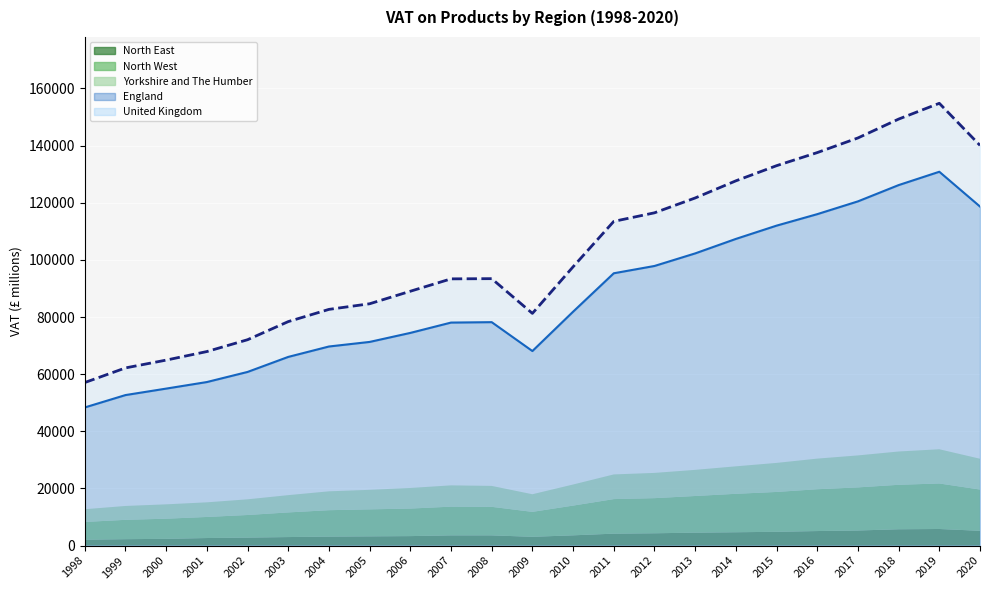

Which series has the largest range (max minus min)?

United Kingdom